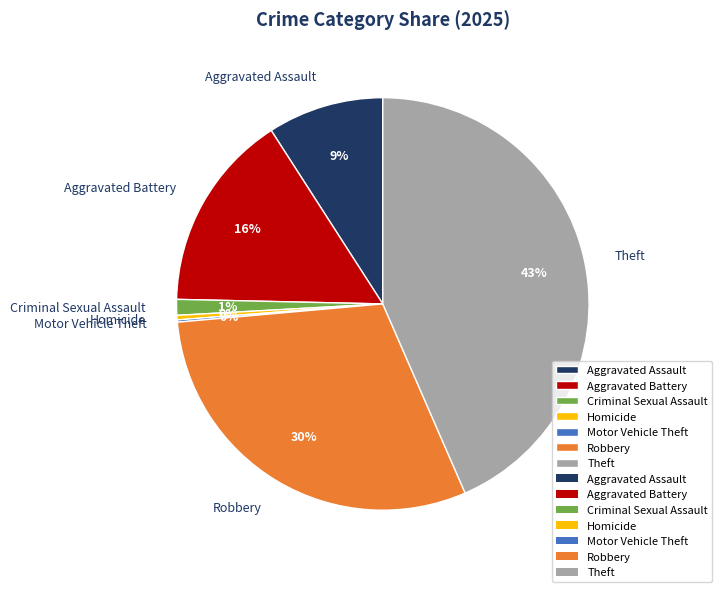

What is the largest slice in the pie chart?

Theft